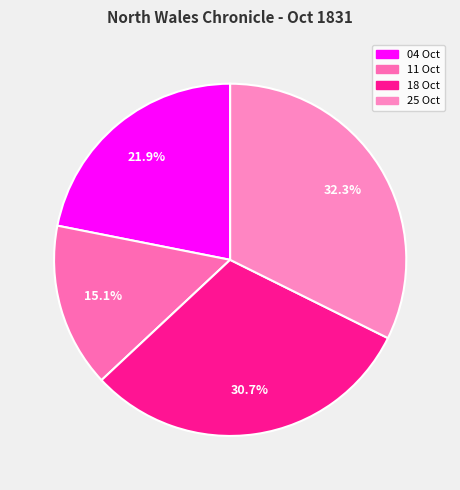

Count the number of slices in the pie.

4